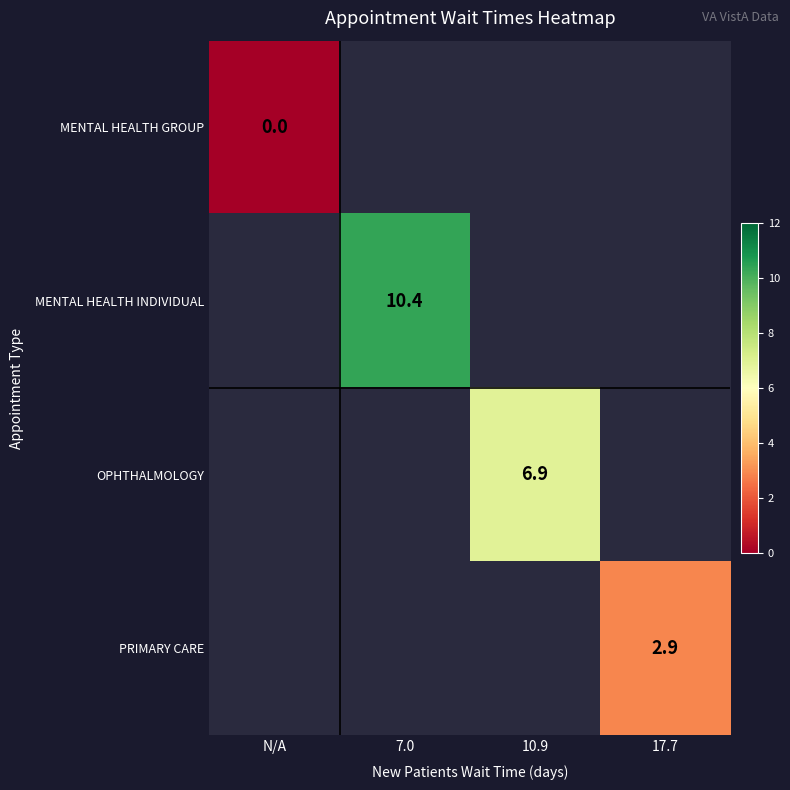

True or false: OPHTHALMOLOGY has a value of 6.9 at 10.9.

True